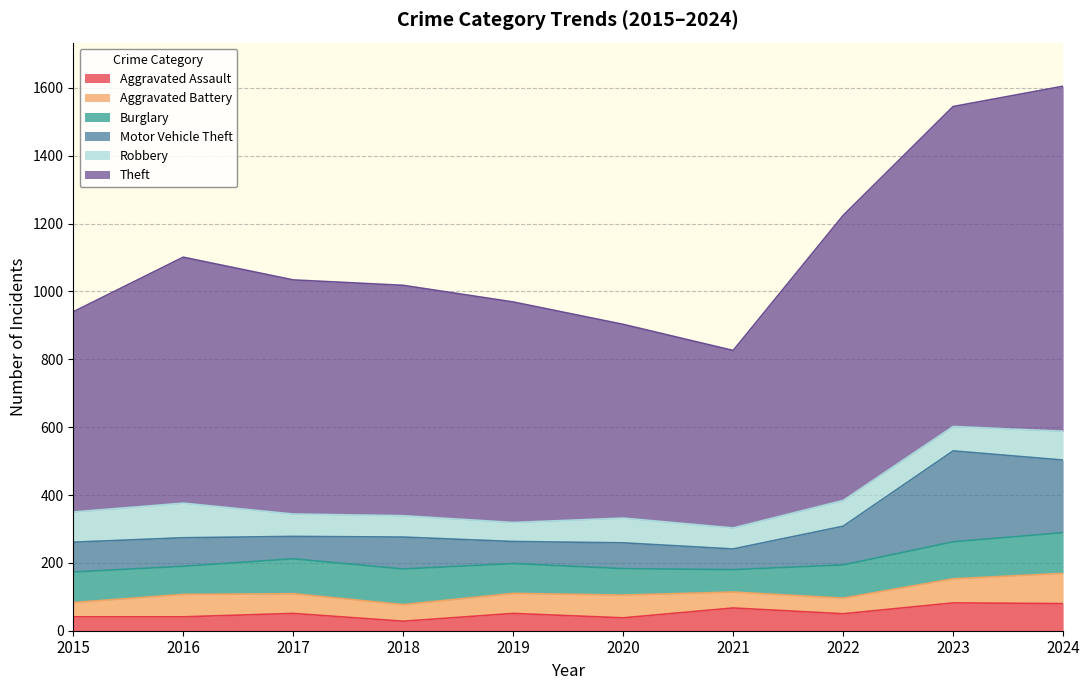

At how many categories does at least one series exceed 1428?

2